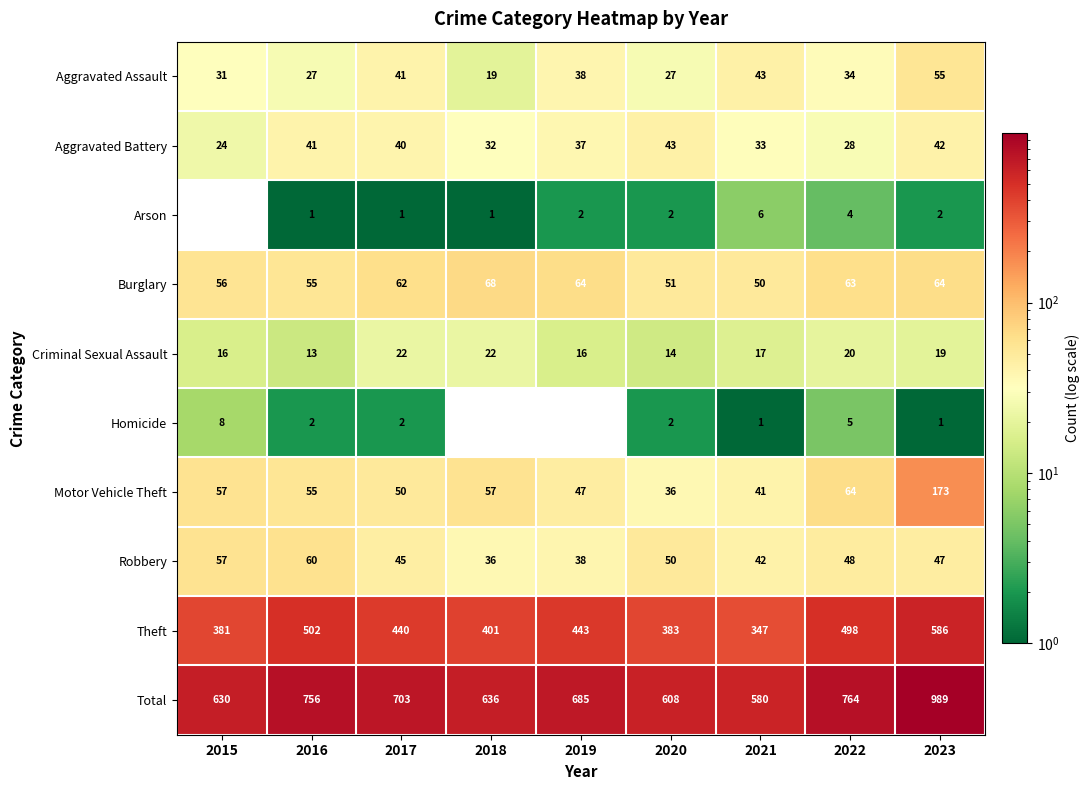

What is the difference between the Burglary values at 2020 and 2018?

17